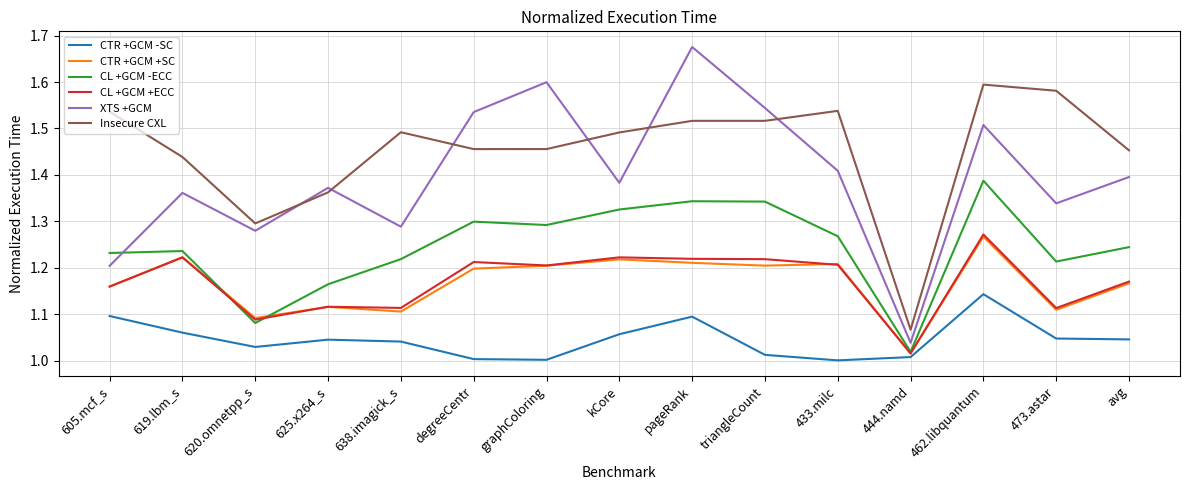

At how many categories does at least one series exceed 1?

15